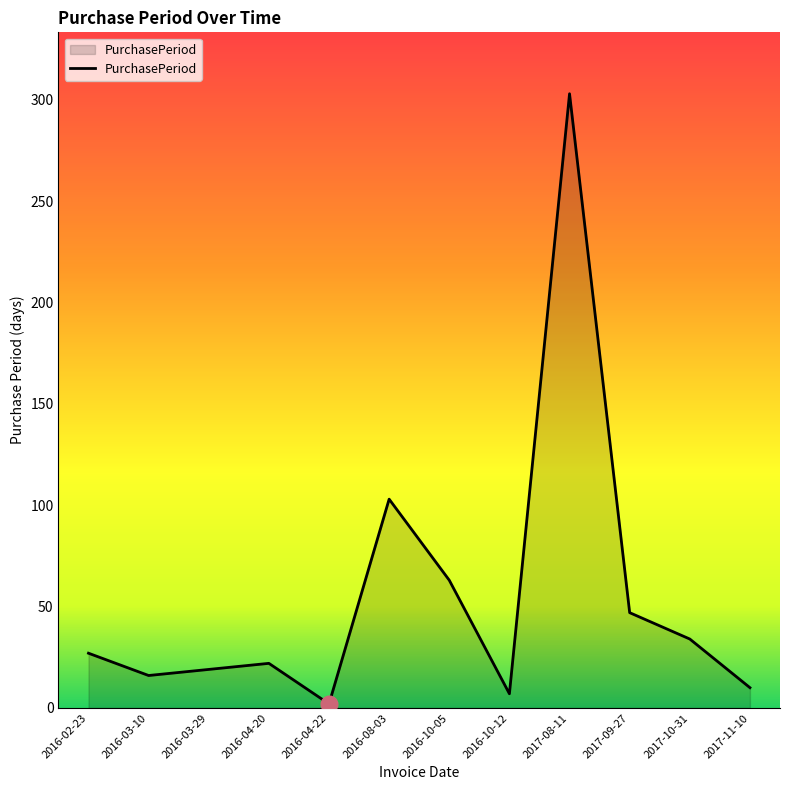

How many values are below 27?

6